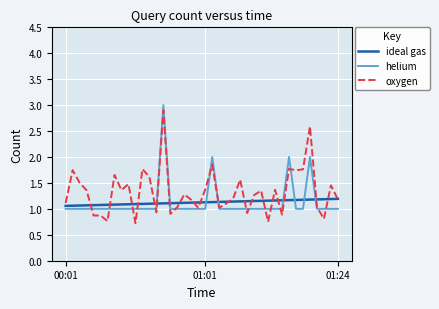

Which series has the largest total across all categories?

oxygen